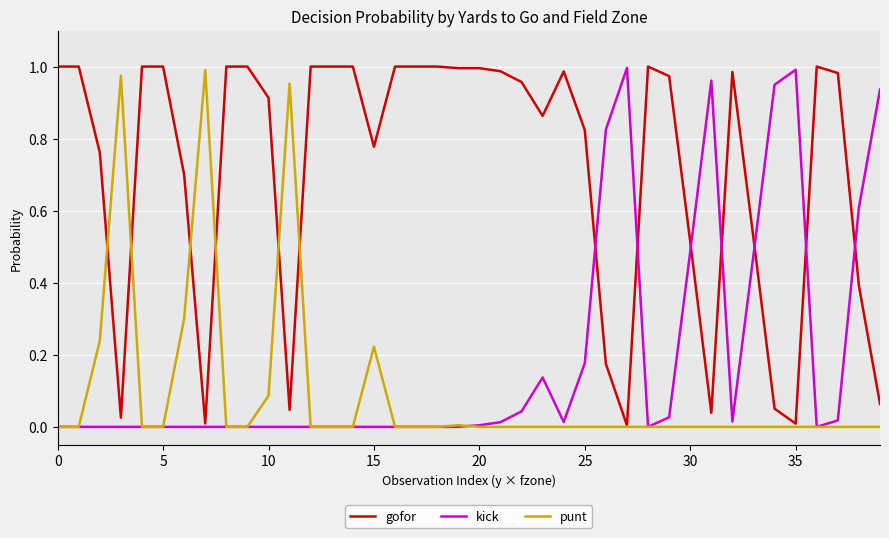

Which series ends up on top after the final intersection of punt and kick?

kick